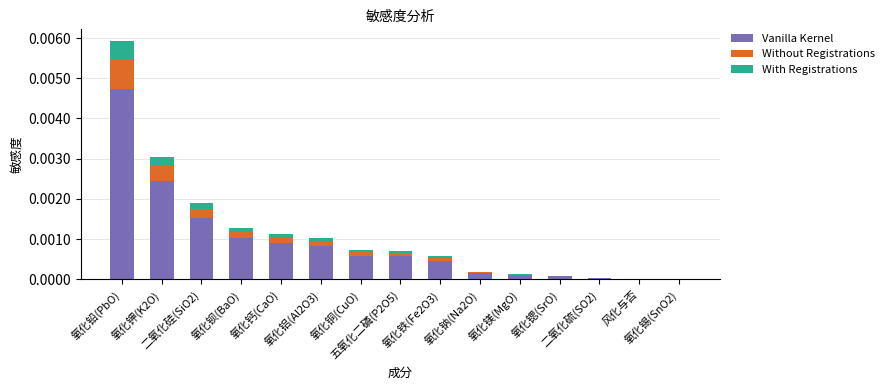

Are the bars horizontal?

No